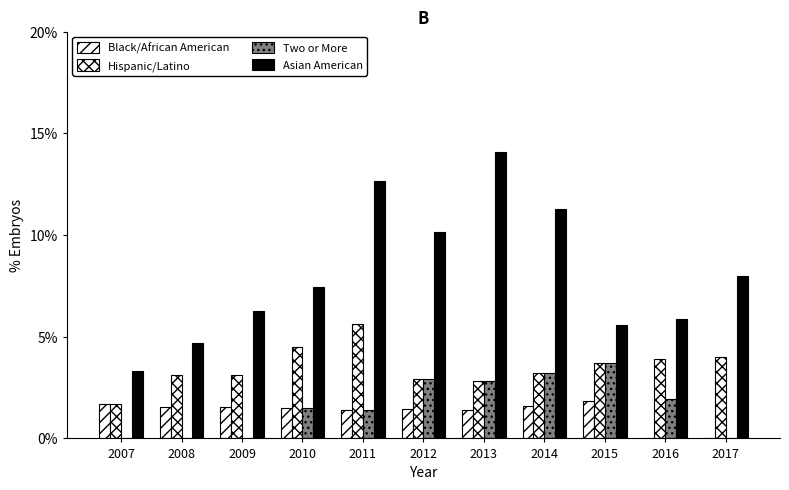

Reading left to right, what are all the values shown in this chart?

Black/African American: 2007=1.7	2008=1.6	2009=1.6	2010=1.5	2011=1.4	2012=1.5	2013=1.4	2014=1.6	2015=1.8	2016=0.0	2017=0.0
Hispanic/Latino: 2007=1.7	2008=3.1	2009=3.1	2010=4.5	2011=5.6	2012=2.9	2013=2.8	2014=3.2	2015=3.7	2016=3.9	2017=4.0
Two or More: 2007=0.0	2008=0.0	2009=0.0	2010=1.5	2011=1.4	2012=2.9	2013=2.8	2014=3.2	2015=3.7	2016=2.0	2017=0.0
Asian American: 2007=3.3	2008=4.7	2009=6.2	2010=7.5	2011=12.7	2012=10.1	2013=14.1	2014=11.3	2015=5.6	2016=5.9	2017=8.0